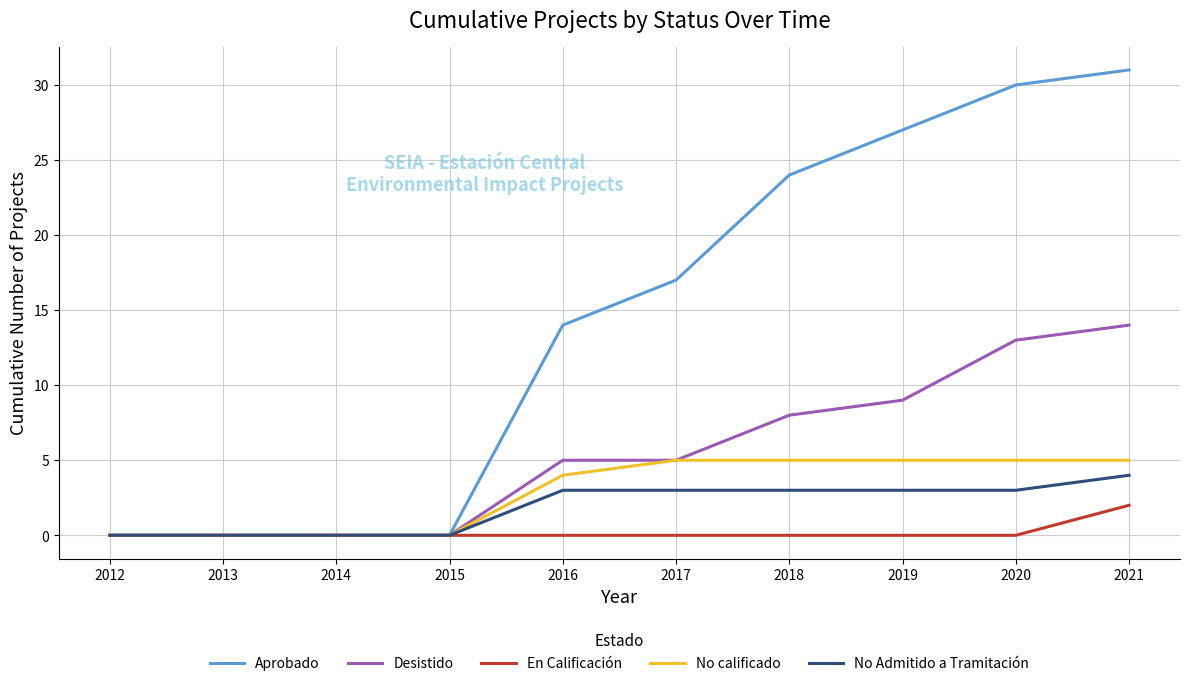

Which series has the widest spread of values?

Aprobado